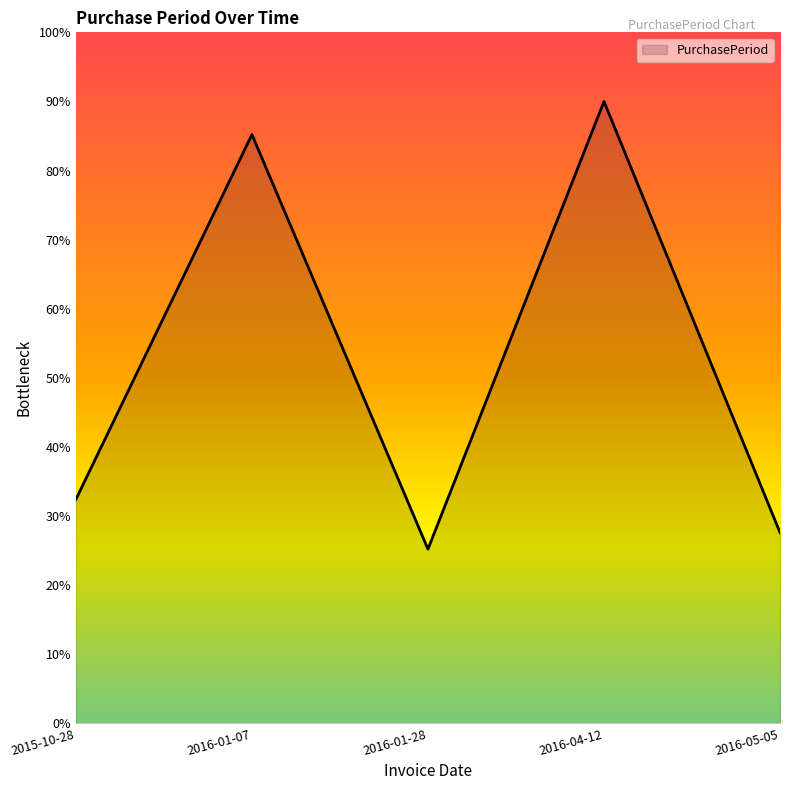

How many lines are shown in the chart?

1